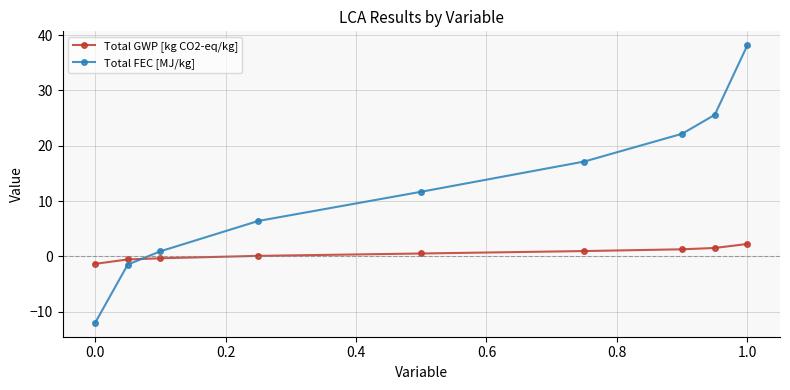

Which series has the largest total across all categories?

Total FEC [MJ/kg]